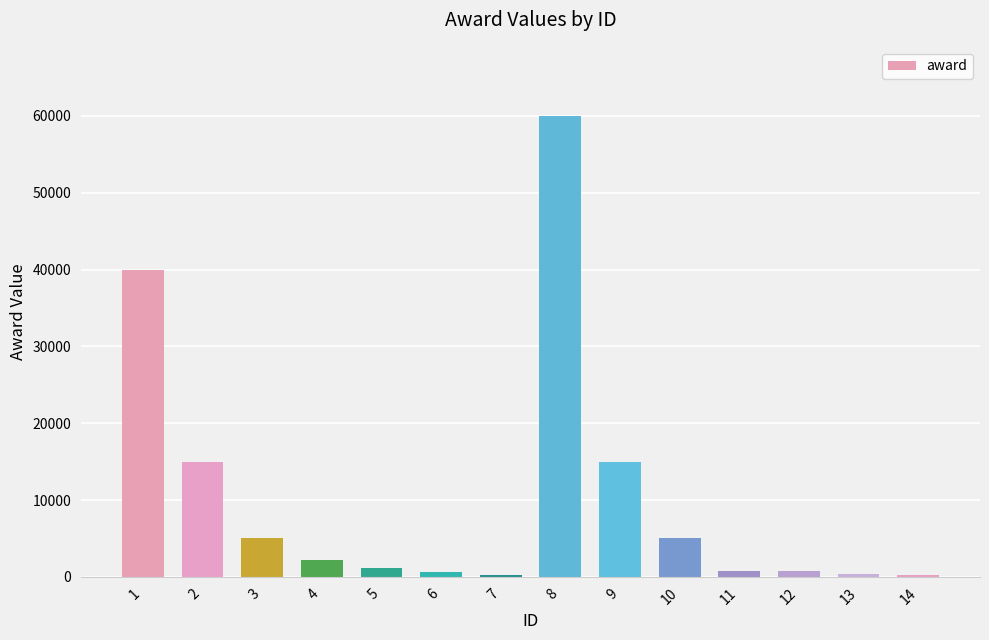

What is the maximum value shown in the chart?

60000